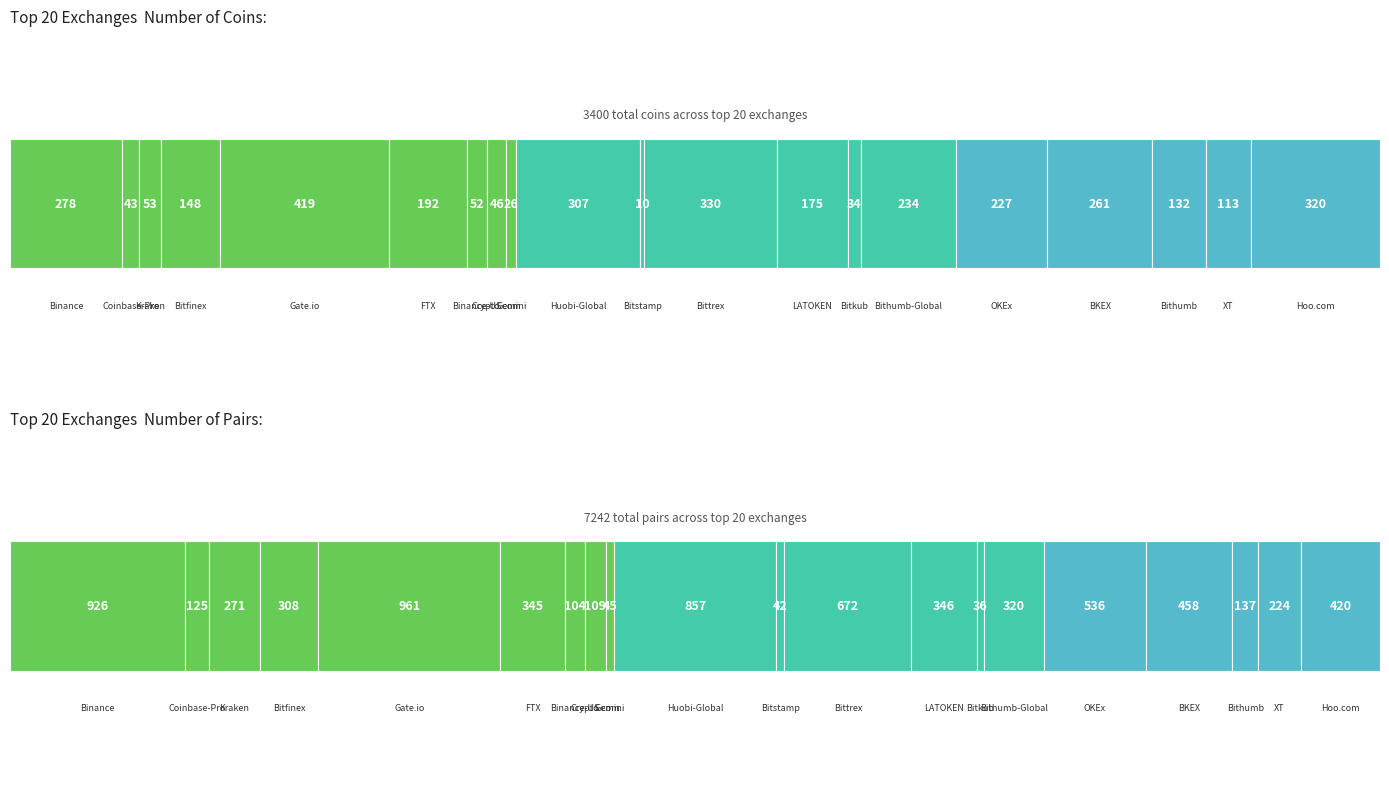

What is the label of the 16th bar from the left?

OKEx